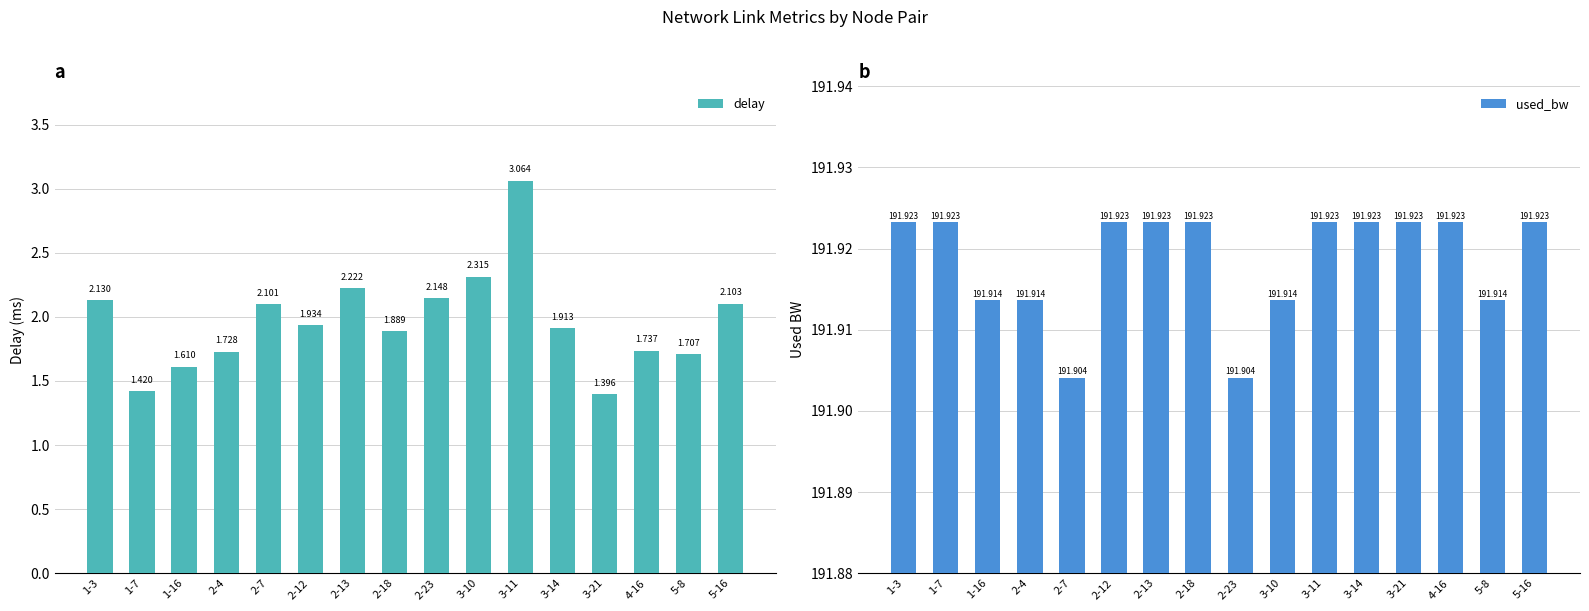

Where is delay nearest to the value 2?

2-12